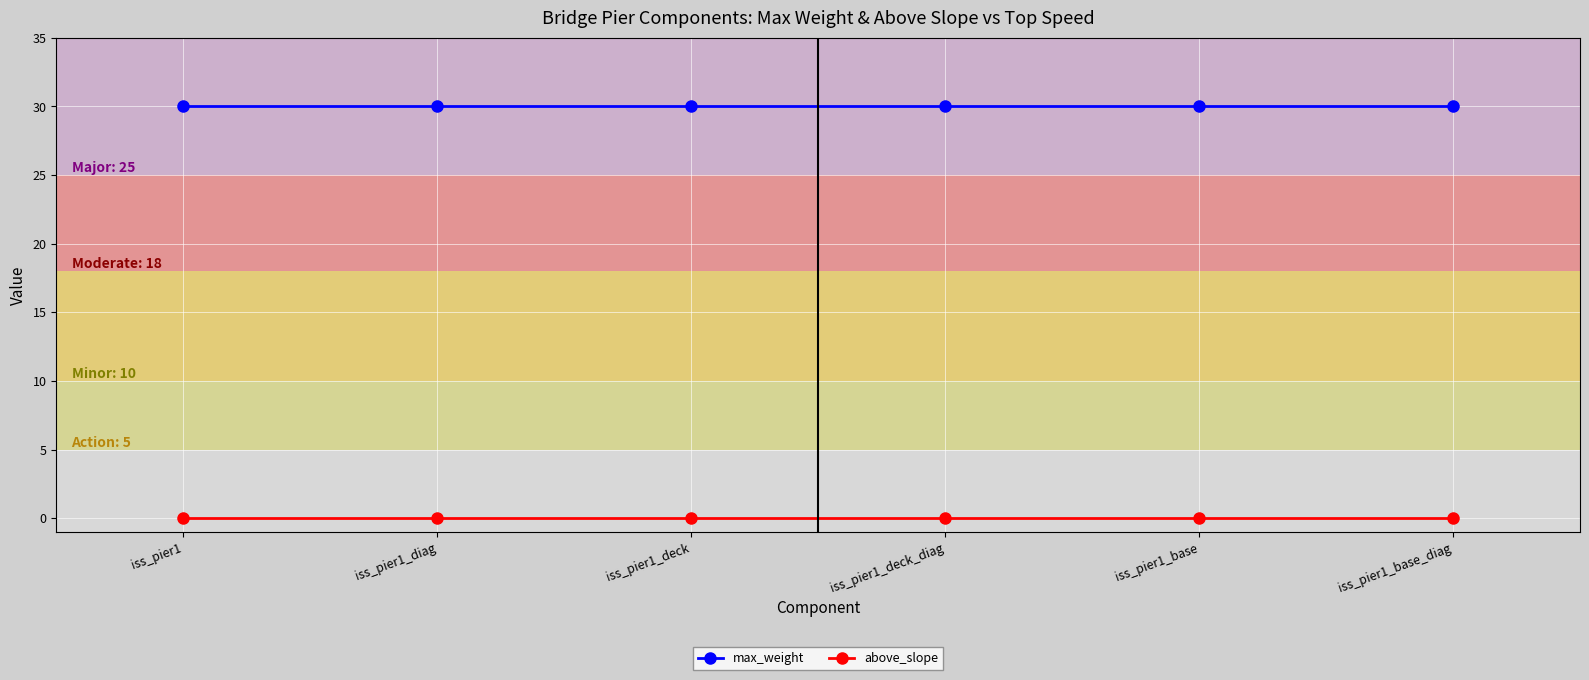

What is the lowest value of the max_weight series?

30